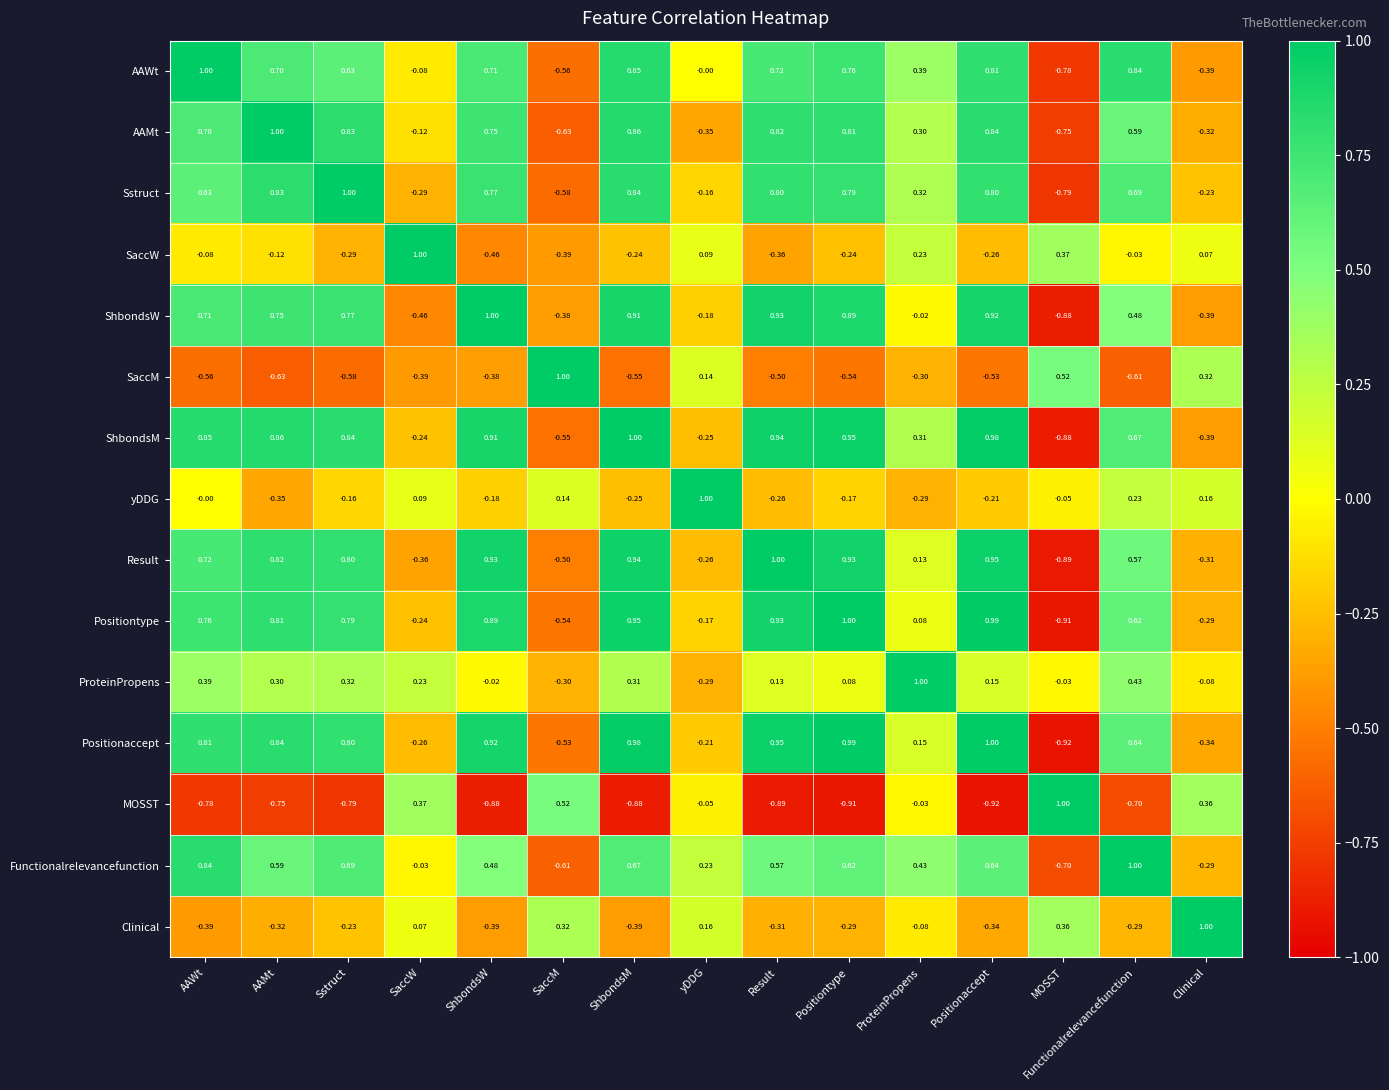

Where is Positionaccept nearest to the value 0?

ProteinPropens